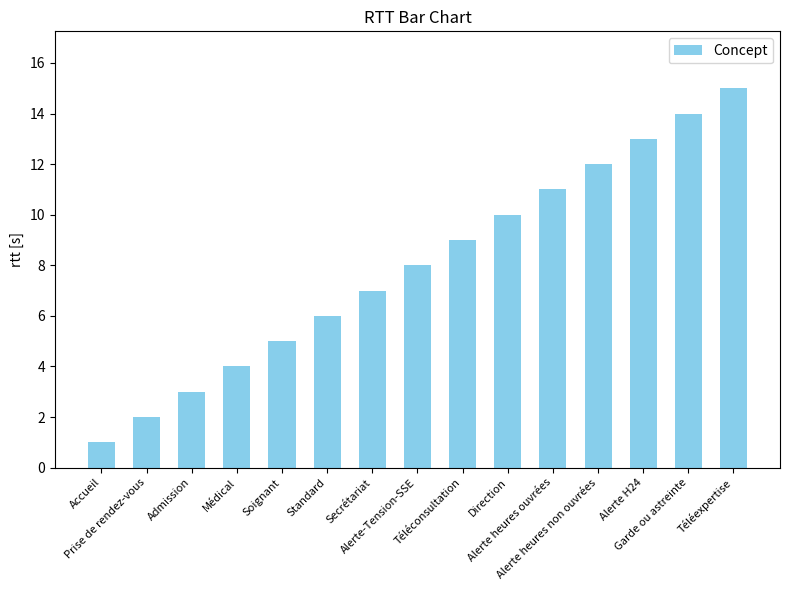

Rank the categories by value from lowest to highest.

Accueil, Prise de rendez-vous, Admission, Médical, Soignant, Standard, Secrétariat, Alerte-Tension-SSE, Téléconsultation, Direction, Alerte heures ouvrées, Alerte heures non ouvrées, Alerte H24, Garde ou astreinte, Téléexpertise